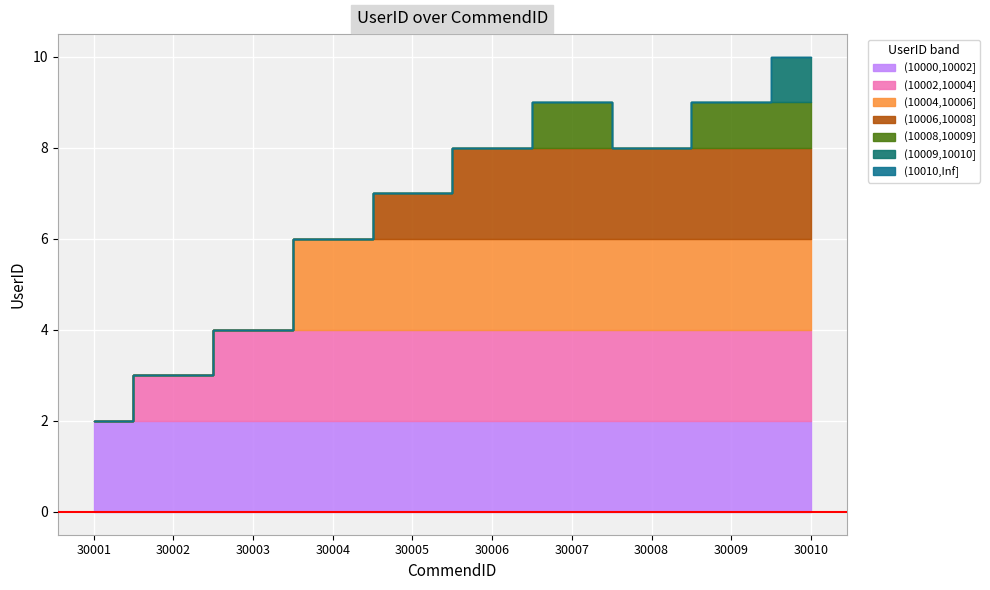

True or false: there are more than 0 points higher than both neighbors.

True